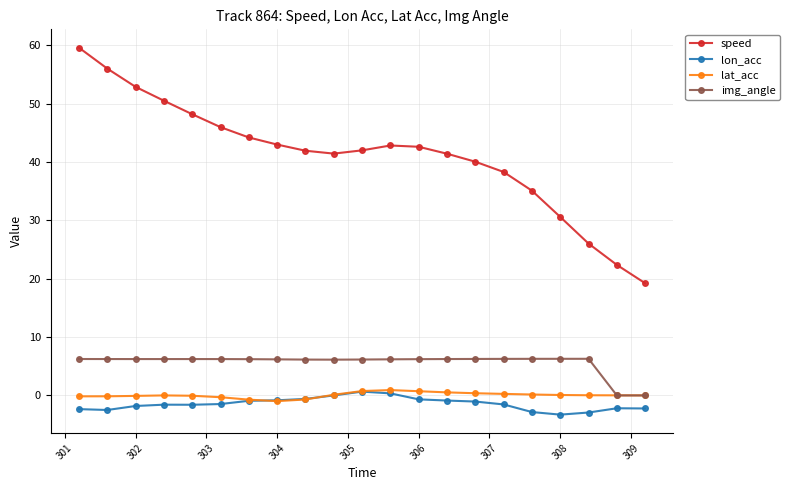

True or false: speed and img_angle intersect in this chart.

False